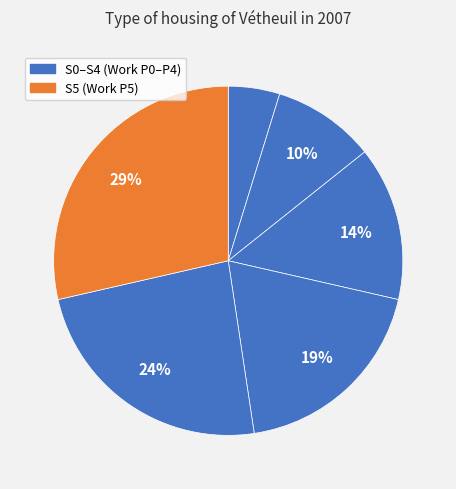

How many slices are in this pie chart?

6